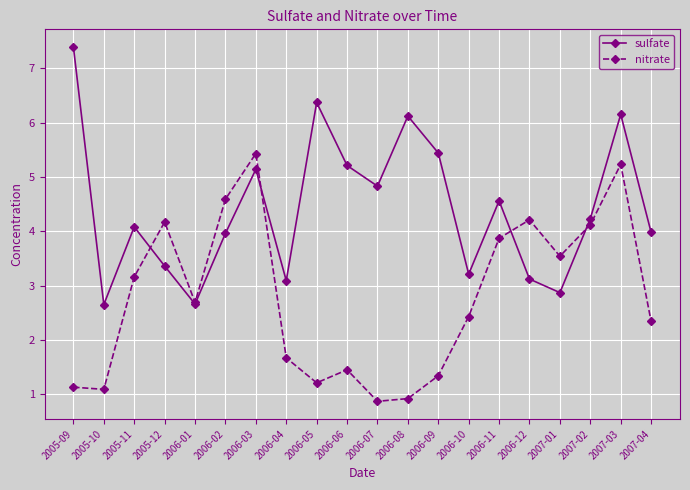

What is the spread (max minus min) of values at 2006-08?

5.2